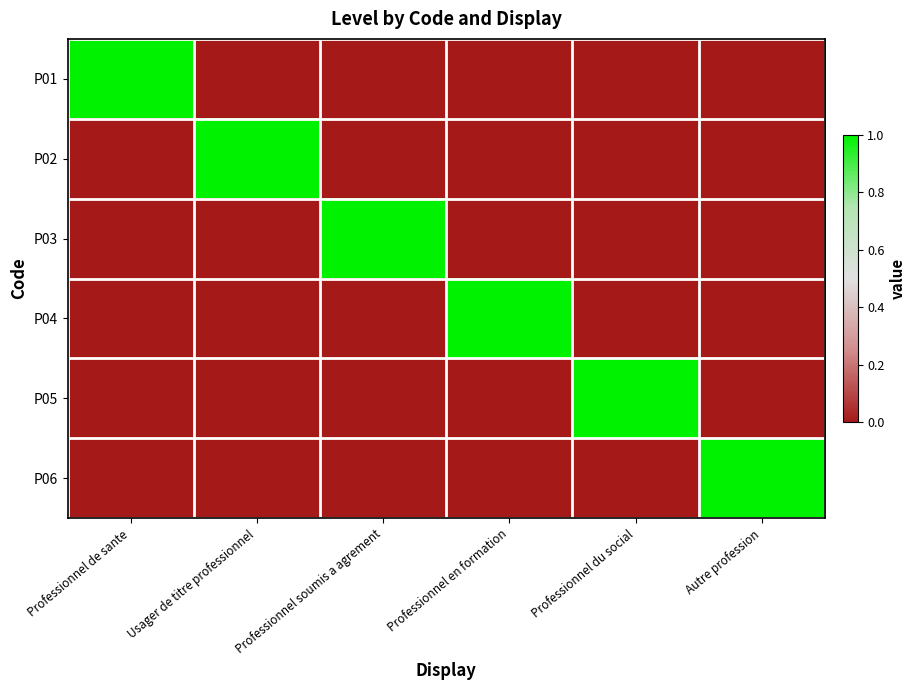

Between Professionnel de sante and Usager de titre professionnel, which is larger?

Professionnel de sante